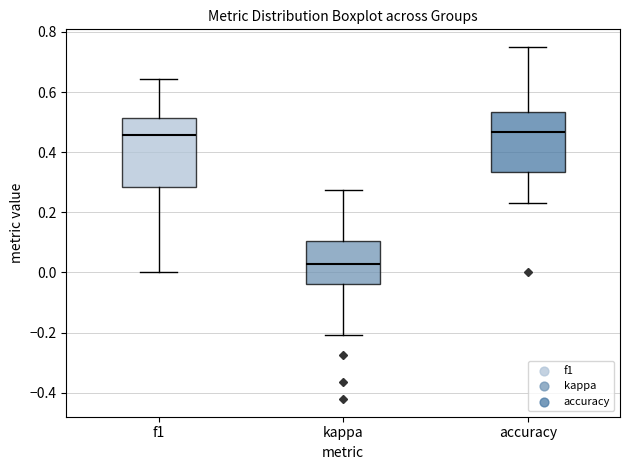

Reading left to right, transcribe this box plot: for each box, give where its median line is, the range the box spans, and where its two whiskers end, as read against the y-axis. The values are not printed on the chart, so give them approximately, as read against the axis.

f1: median 0.46, box 0.28 to 0.52, whiskers 0.00 to 0.64
kappa: median 0.02, box -0.04 to 0.10, whiskers -0.20 to 0.28
accuracy: median 0.46, box 0.34 to 0.54, whiskers 0.24 to 0.76